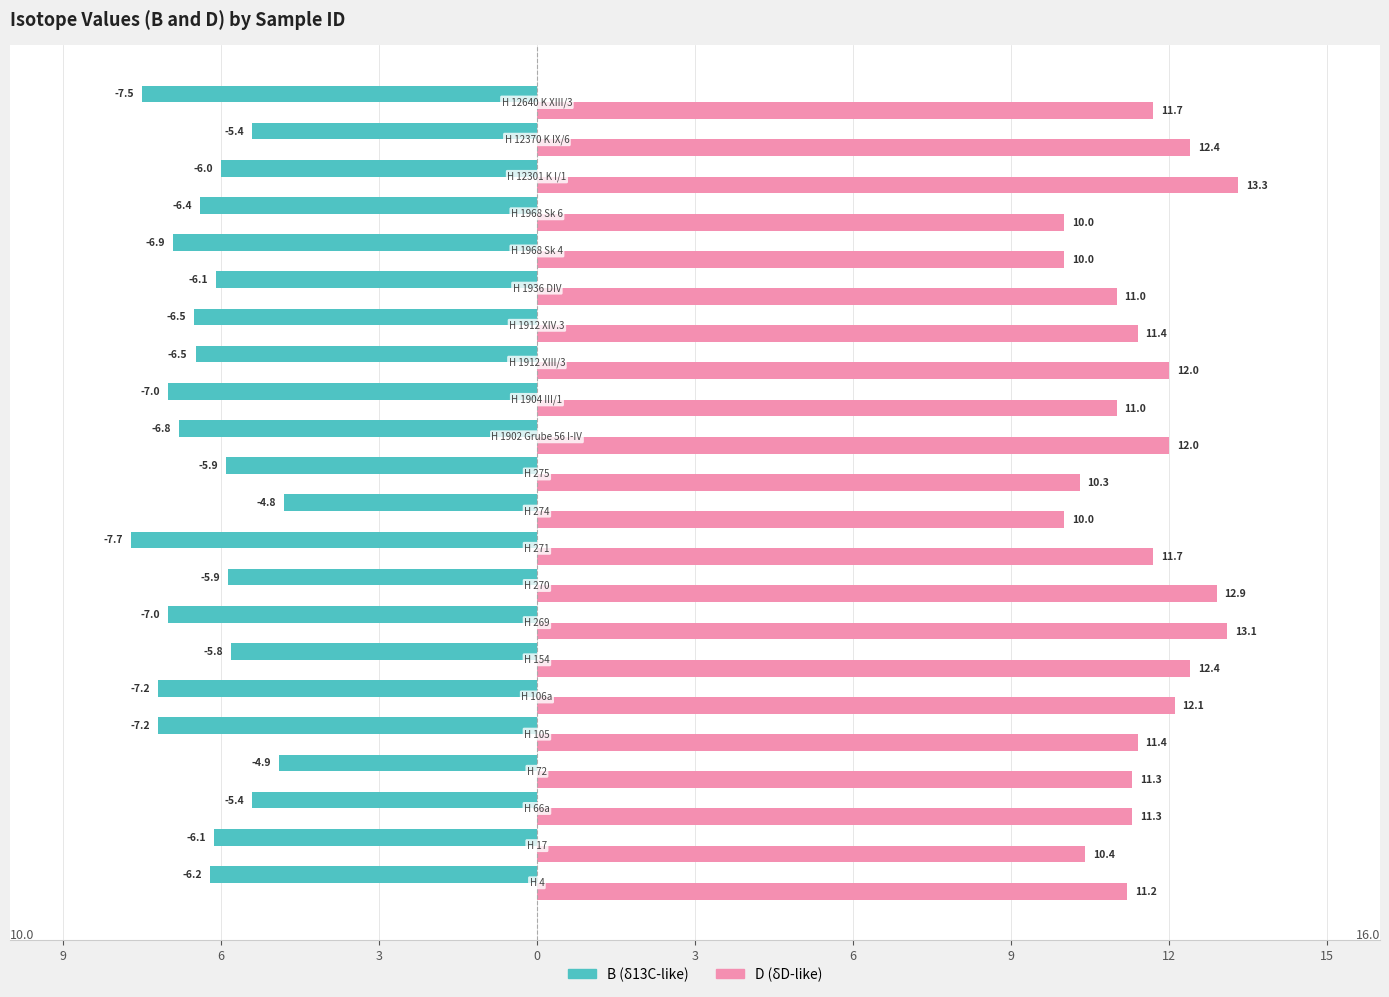

Which series has the widest spread of values?

D (δD-like)